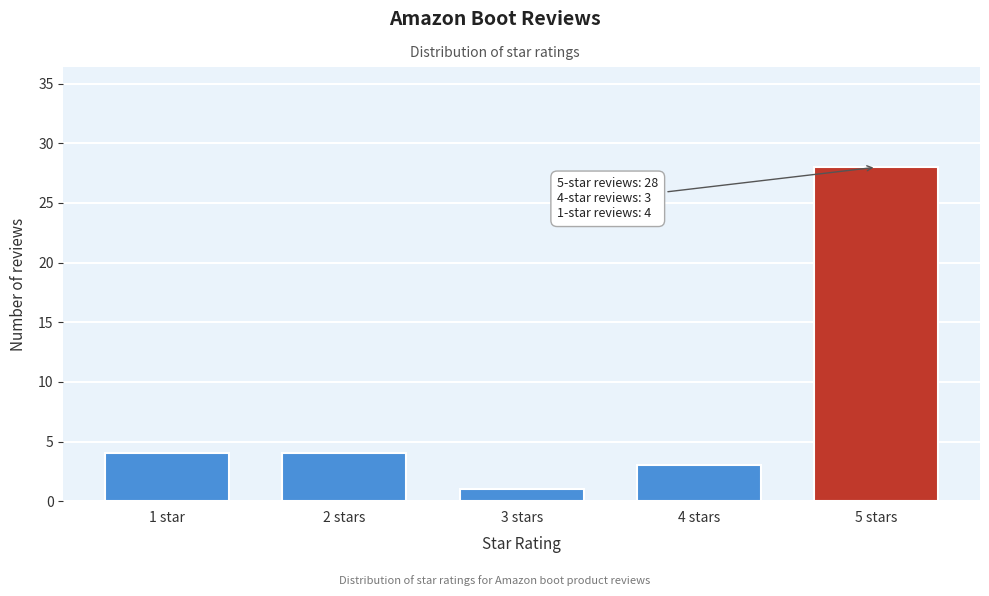

Reading left to right, list all the values displayed in this chart.

1 star=4	2 stars=4	3 stars=1	4 stars=3	5 stars=28